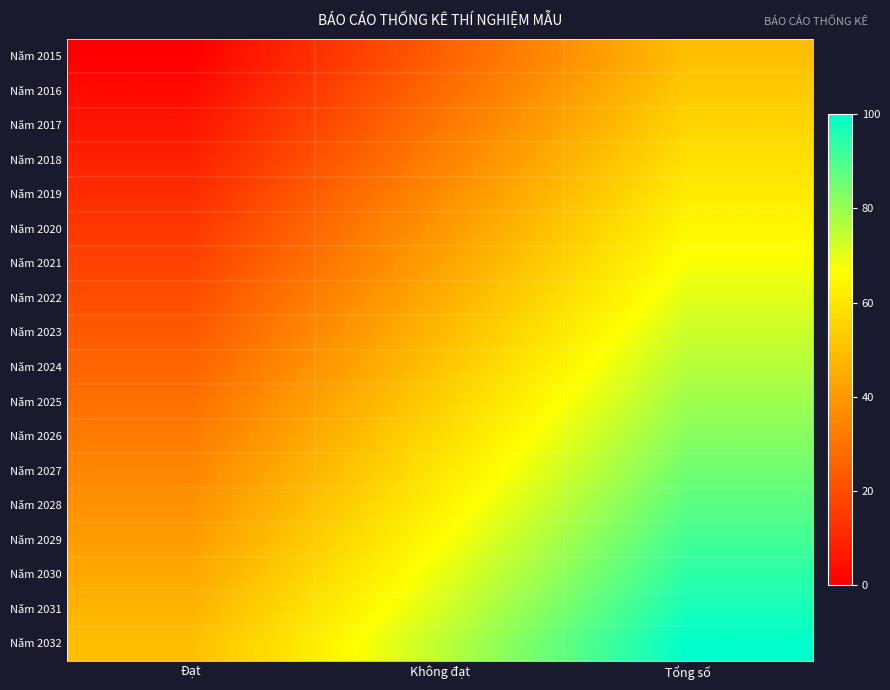

What is the total value across all series at Tổng số?

1350.0